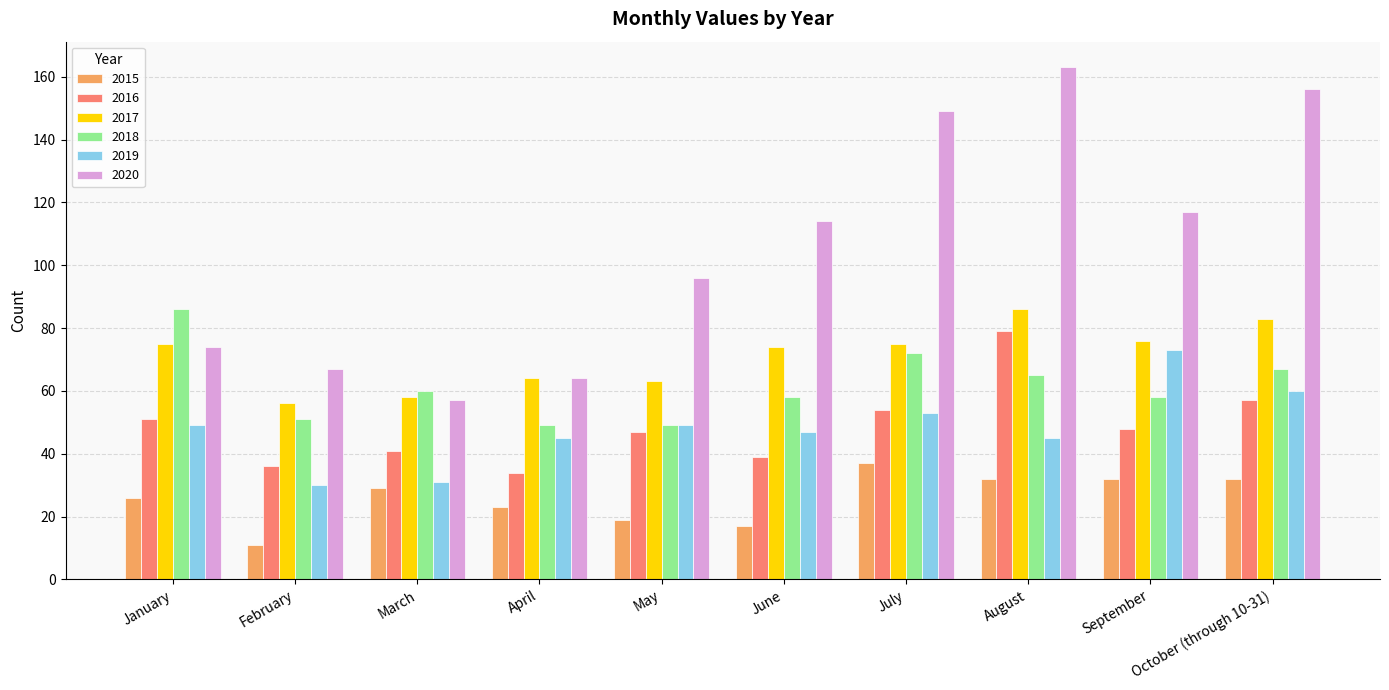

What is the total value across all series at May?

323